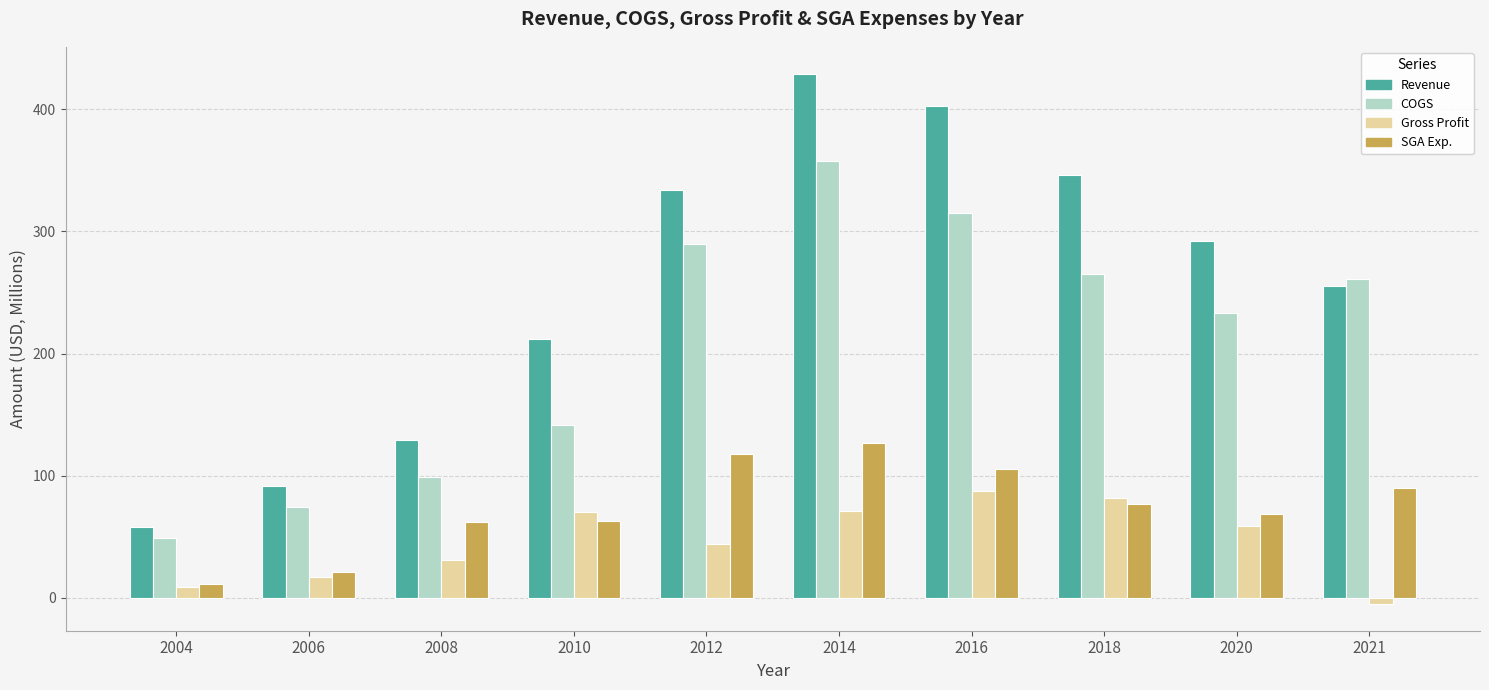

What is the difference between the SGA Exp. values at 2021 and 2016?

15.6